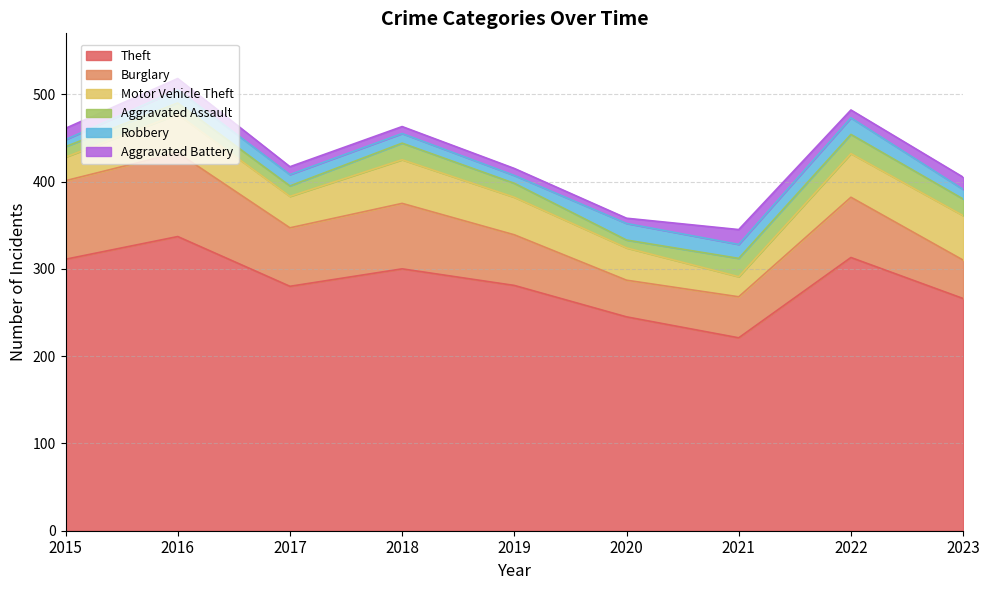

What are all the series names shown in the legend?

Theft, Burglary, Motor Vehicle Theft, Aggravated Assault, Robbery, Aggravated Battery